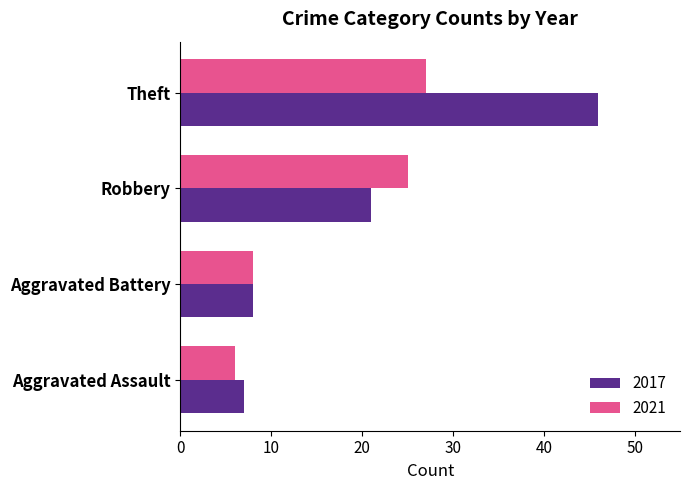

Rank the series by their maximum value, from lowest to highest.

2021, 2017